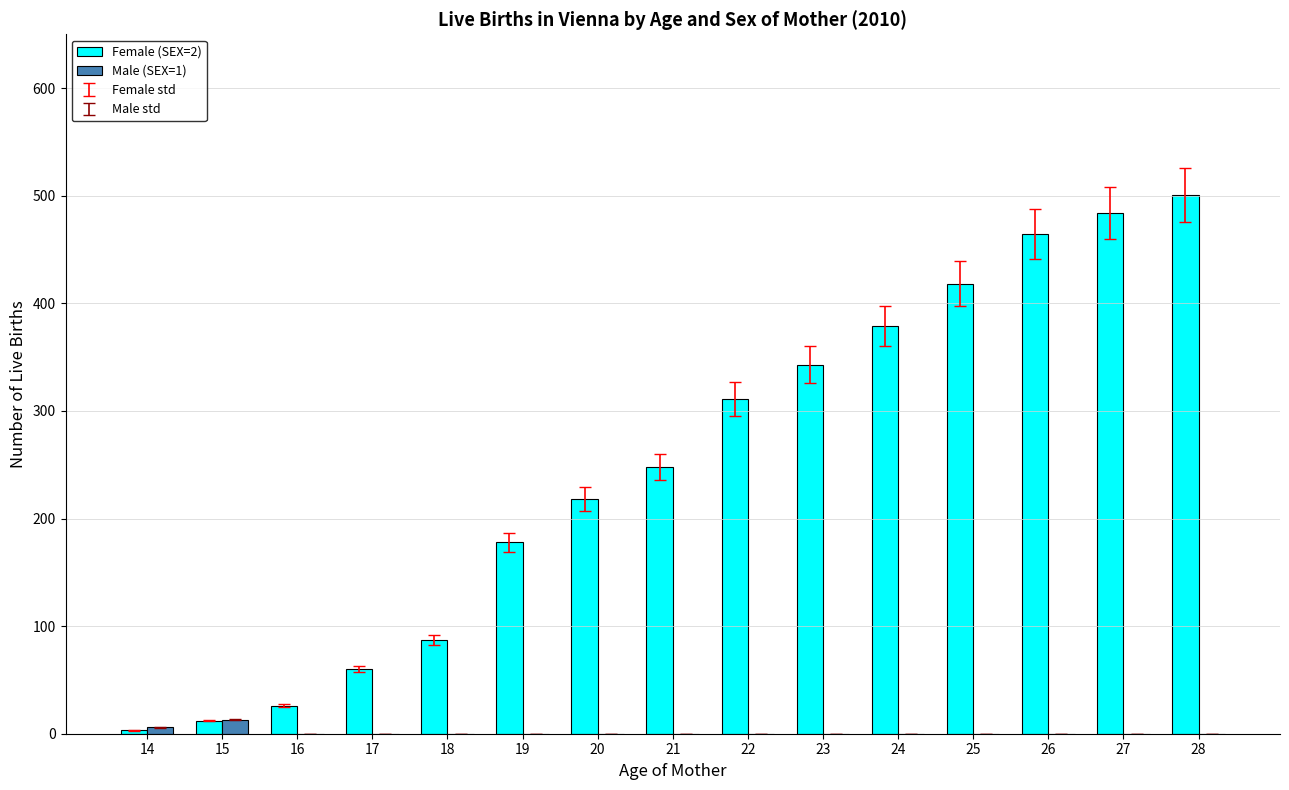

At which category is the sum across all series the highest?

28